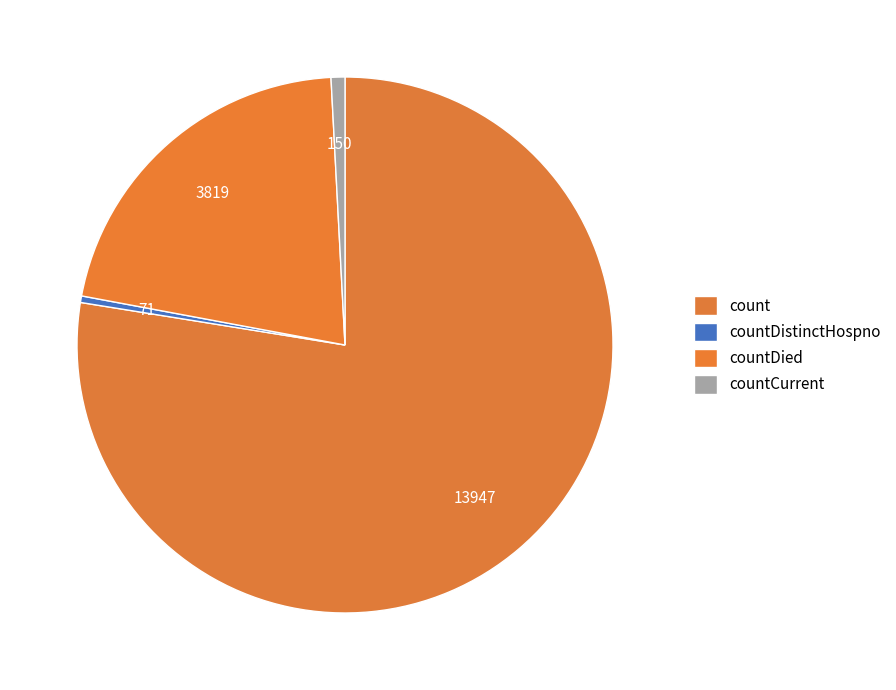

How many slices are in this pie chart?

4